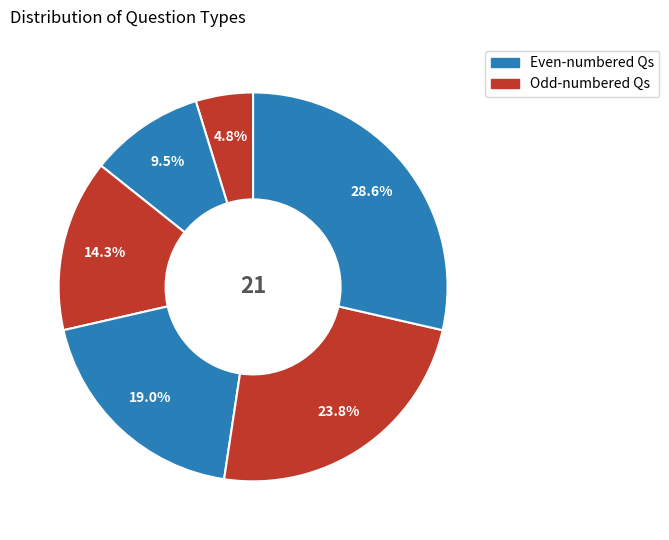

How many segments does this pie chart have?

6